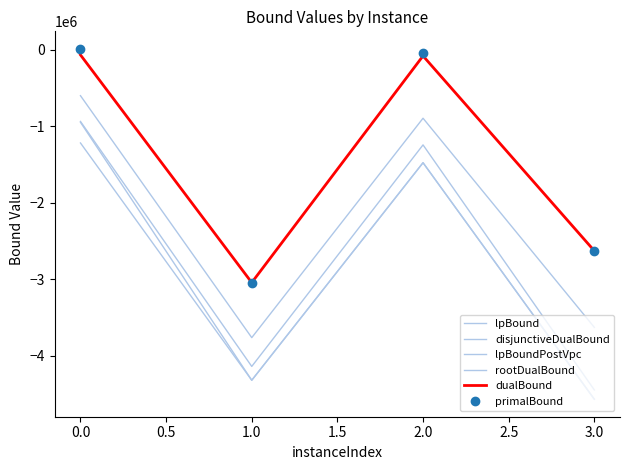

How many data points in rootDualBound are less than -893672?

3